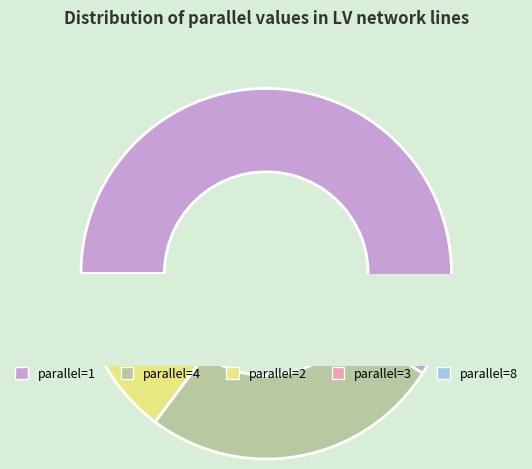

Is there any slice that represents more than half of the pie?

Yes